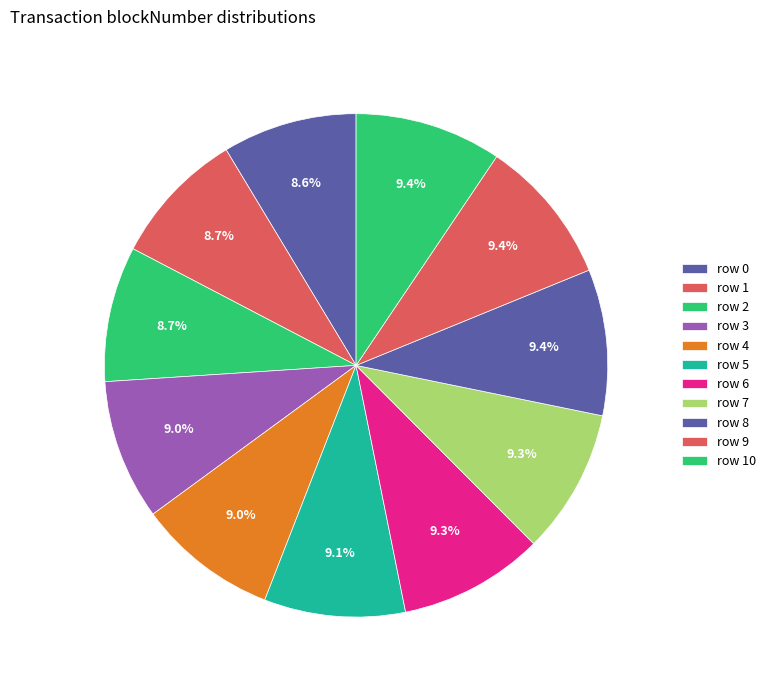

What is the smallest slice in the pie chart?

row 0